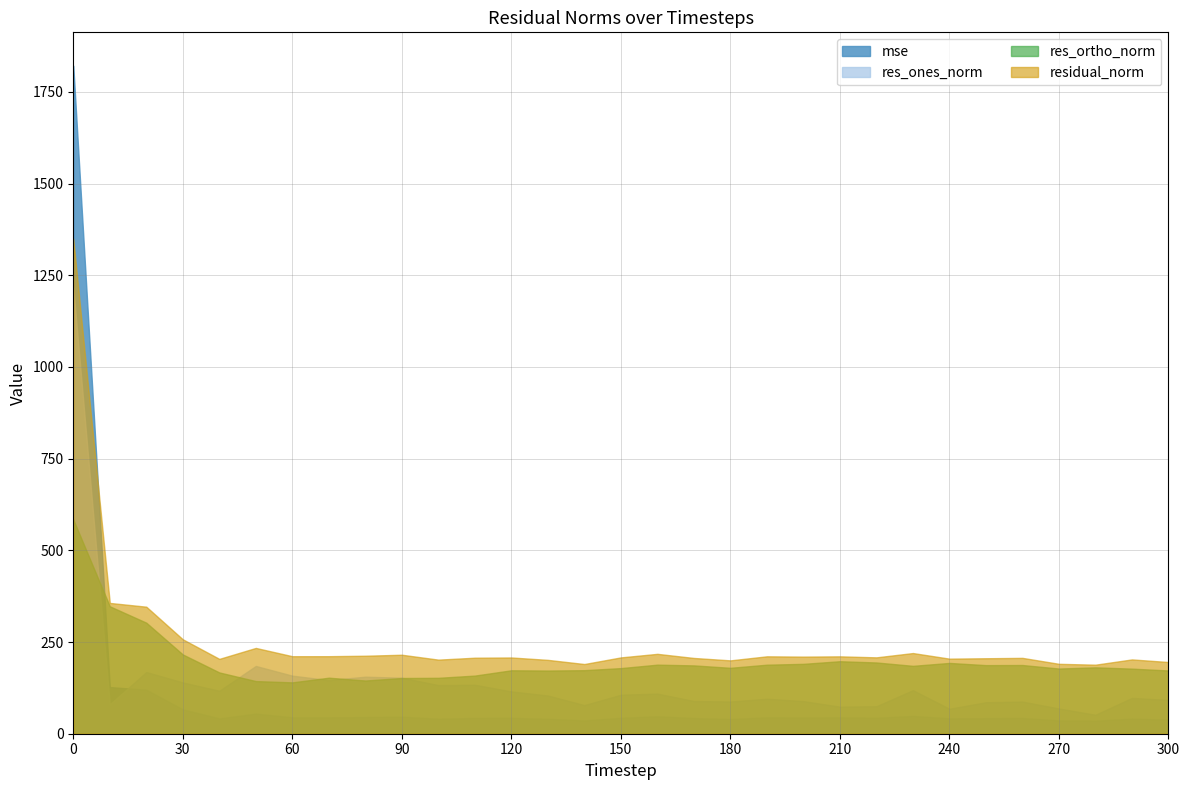

Between 250 and 120, which is larger?

120